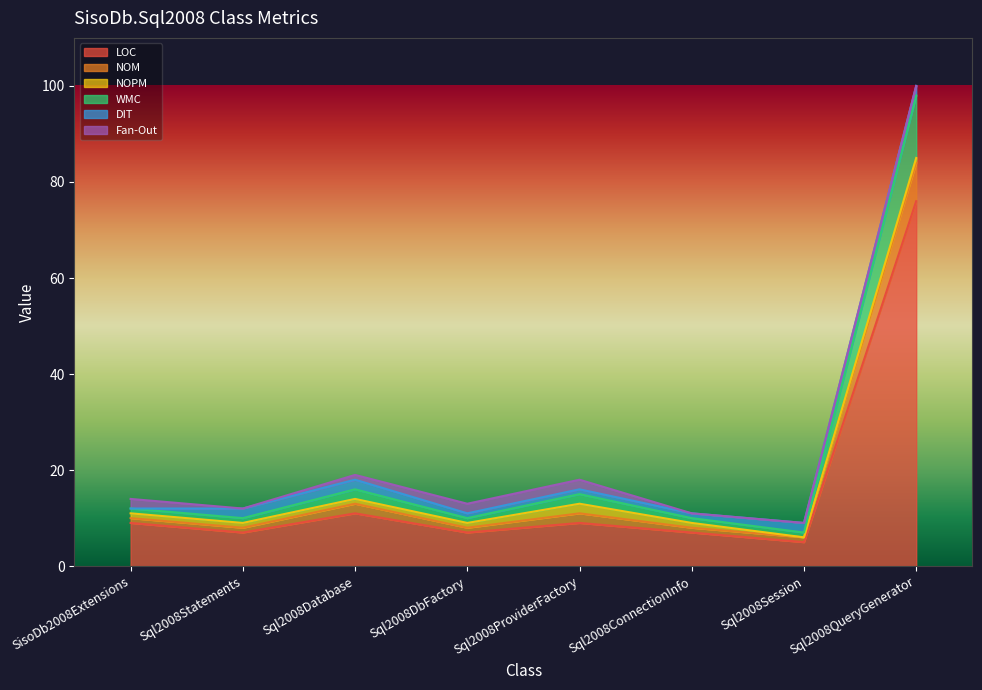

What are all the series names shown in the legend?

LOC, NOM, NOPM, WMC, DIT, Fan-Out